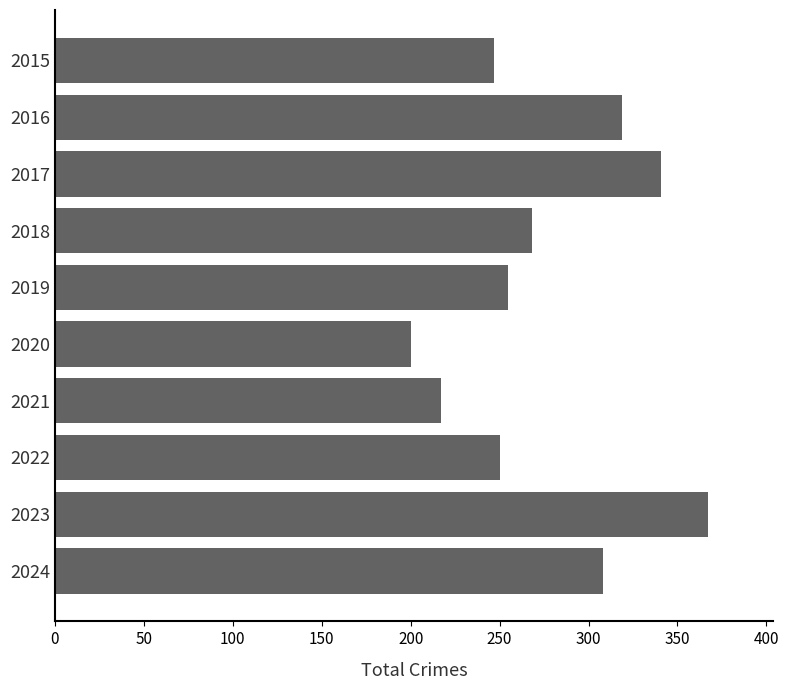

What is the value of the 9th bar from the top?

367